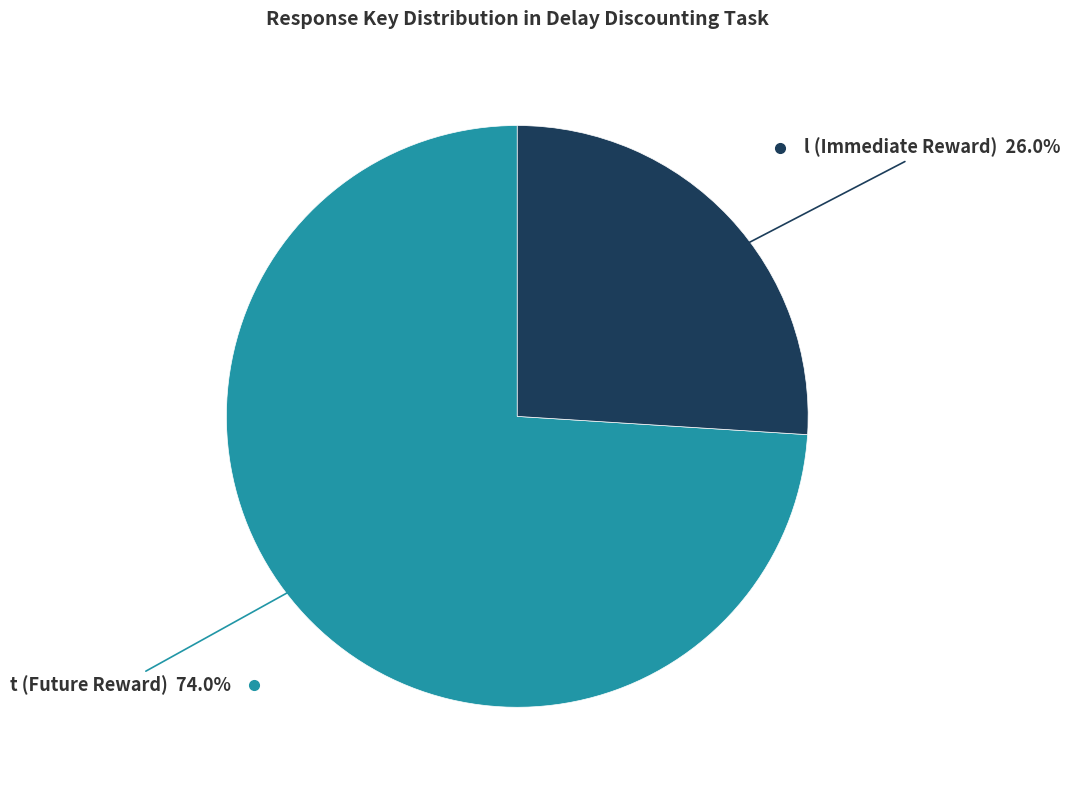

Is there a majority slice in this chart?

Yes